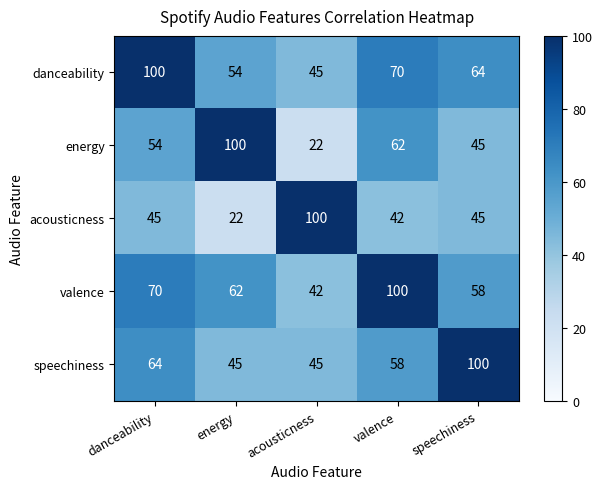

Rank the categories by valence value from lowest to highest.

acousticness, speechiness, energy, danceability, valence